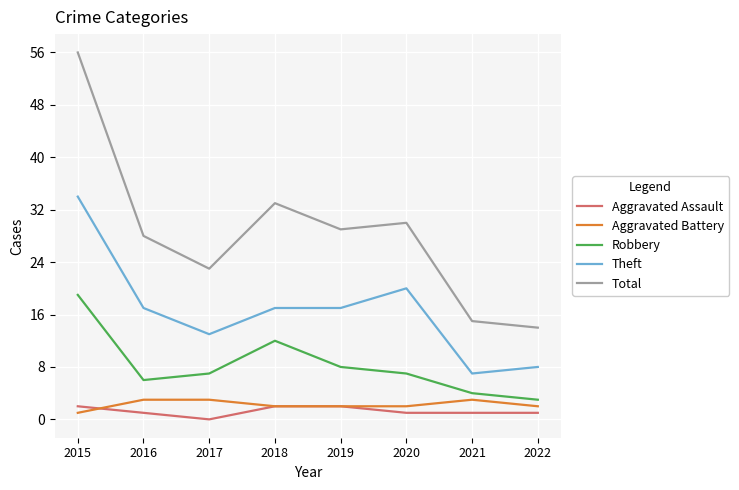

Where is Robbery nearest to the value 11?

2018